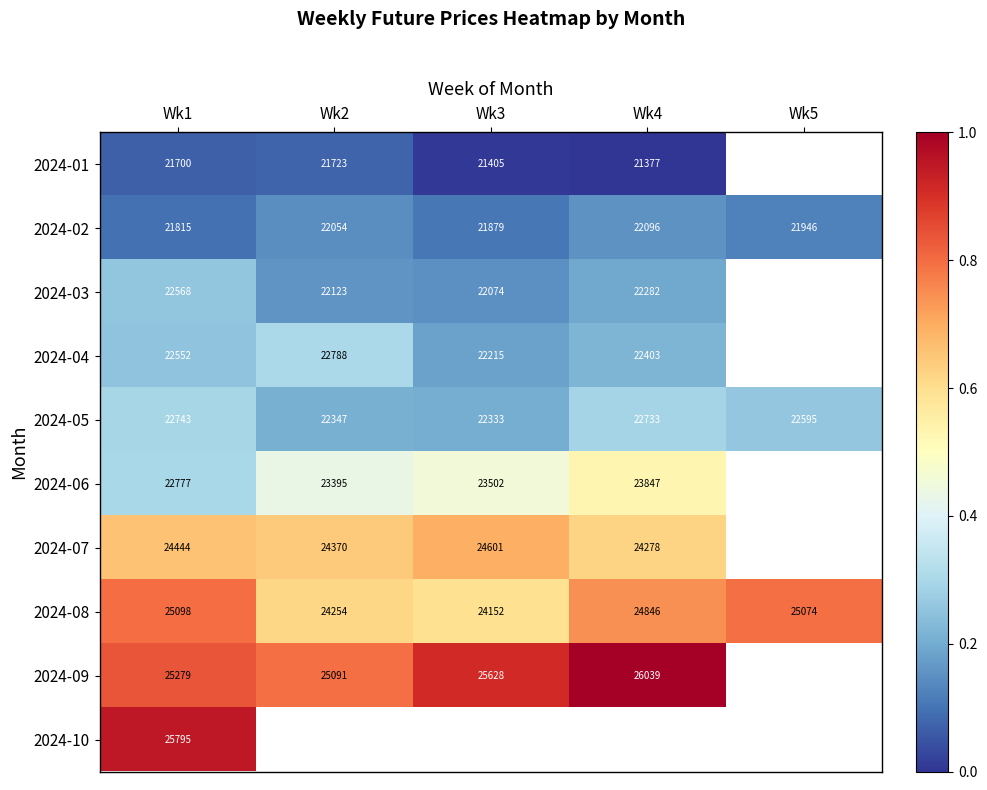

Is the value of 2024-07 at Wk1 greater than the value of 2024-08 at Wk3?

Yes